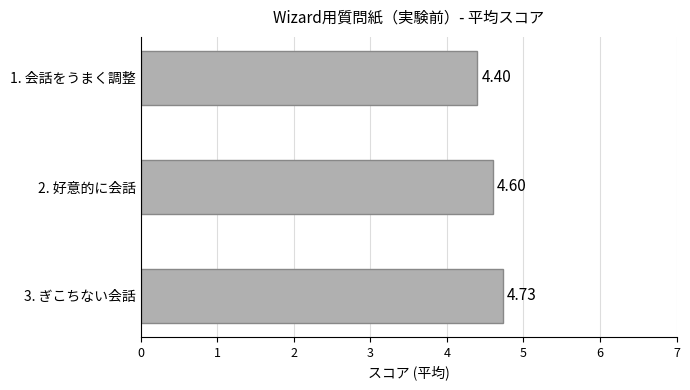

What is the difference between the maximum and minimum values?

0.3